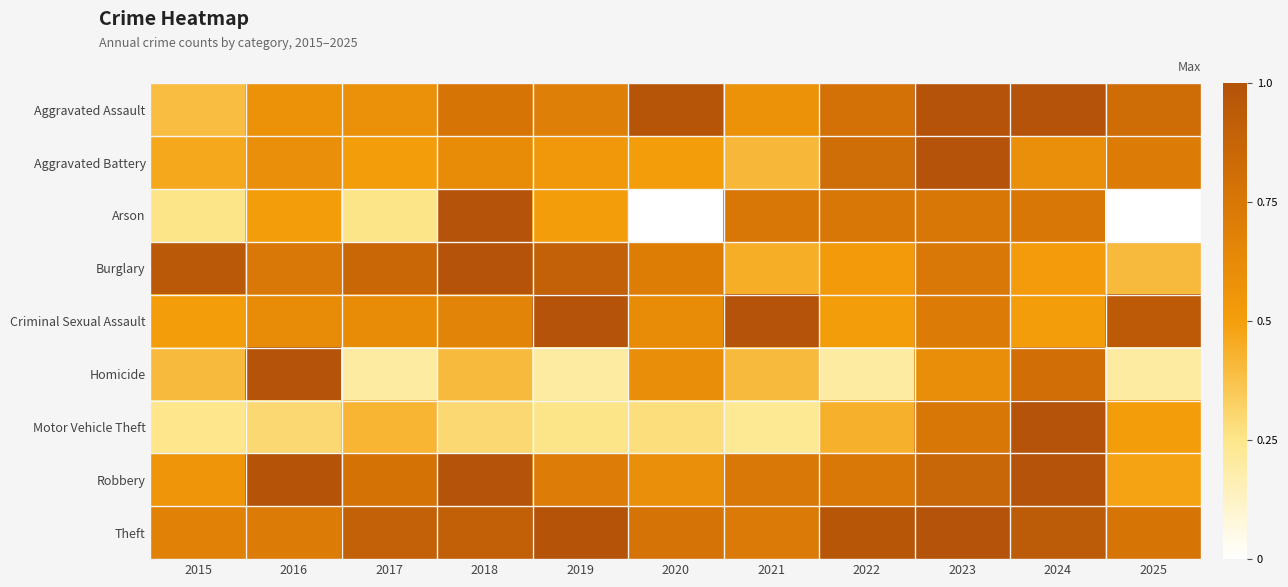

Reading left to right, what are all the values shown in this chart?

Aggravated Assault: 2015=0.4	2016=0.6	2017=0.6	2018=0.8	2019=0.7	2020=1.0	2021=0.6	2022=0.8	2023=1.0	2024=1.0	2025=0.8
Aggravated Battery: 2015=0.5	2016=0.6	2017=0.5	2018=0.6	2019=0.5	2020=0.5	2021=0.4	2022=0.8	2023=1.0	2024=0.6	2025=0.7
Arson: 2015=0.2	2016=0.5	2017=0.2	2018=1.0	2019=0.5	2020=0.0	2021=0.8	2022=0.8	2023=0.8	2024=0.8	2025=0.0
Burglary: 2015=0.9	2016=0.7	2017=0.9	2018=1.0	2019=0.9	2020=0.7	2021=0.4	2022=0.5	2023=0.7	2024=0.5	2025=0.4
Criminal Sexual Assault: 2015=0.5	2016=0.6	2017=0.6	2018=0.7	2019=1.0	2020=0.6	2021=1.0	2022=0.5	2023=0.7	2024=0.5	2025=0.9
Homicide: 2015=0.4	2016=1.0	2017=0.2	2018=0.4	2019=0.2	2020=0.6	2021=0.4	2022=0.2	2023=0.6	2024=0.8	2025=0.2
Motor Vehicle Theft: 2015=0.2	2016=0.3	2017=0.4	2018=0.3	2019=0.3	2020=0.3	2021=0.2	2022=0.4	2023=0.8	2024=1.0	2025=0.5
Robbery: 2015=0.6	2016=1.0	2017=0.8	2018=1.0	2019=0.7	2020=0.6	2021=0.7	2022=0.7	2023=0.9	2024=1.0	2025=0.5
Theft: 2015=0.7	2016=0.7	2017=0.9	2018=0.9	2019=1.0	2020=0.8	2021=0.7	2022=1.0	2023=1.0	2024=0.9	2025=0.8